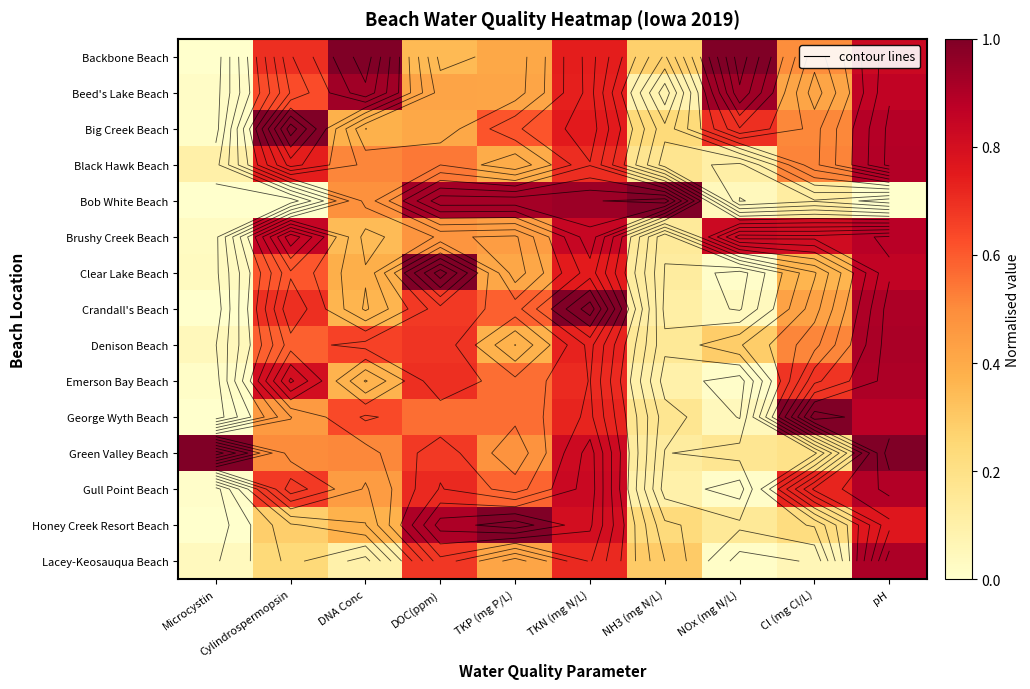

What is the greatest value displayed?

1.0